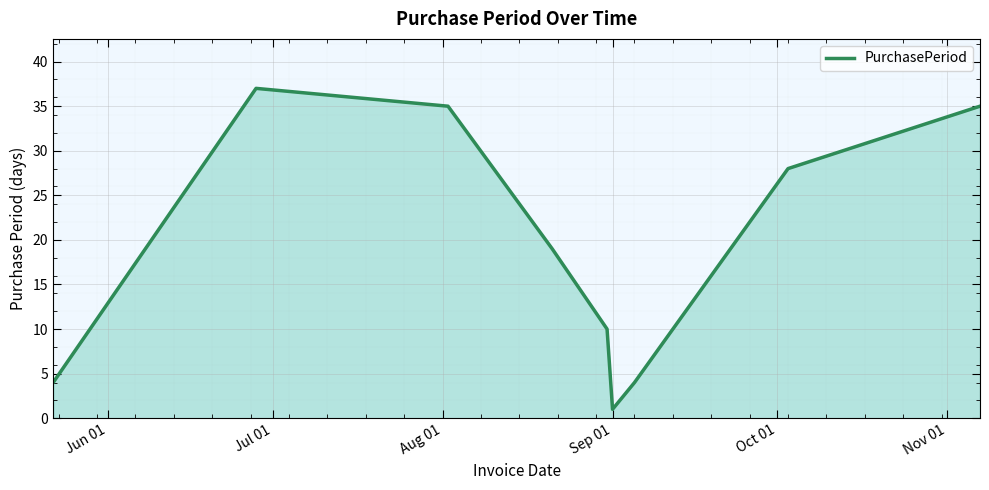

What is the difference between the maximum and minimum values?

36